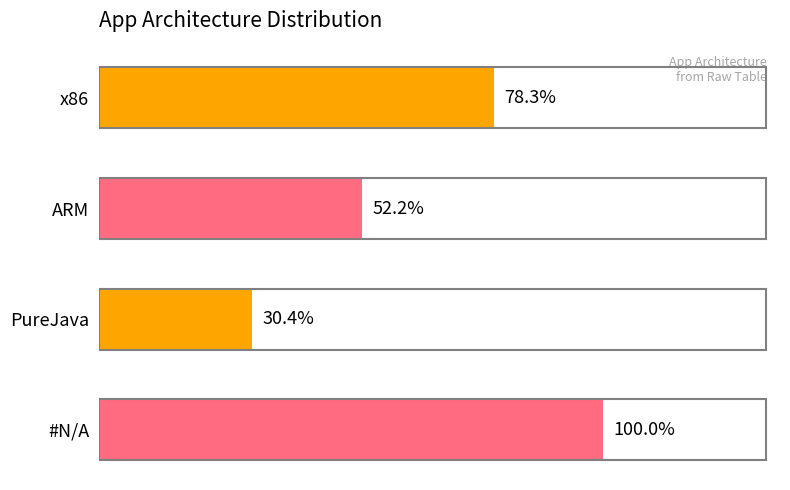

Does the chart contain stacked bars?

No